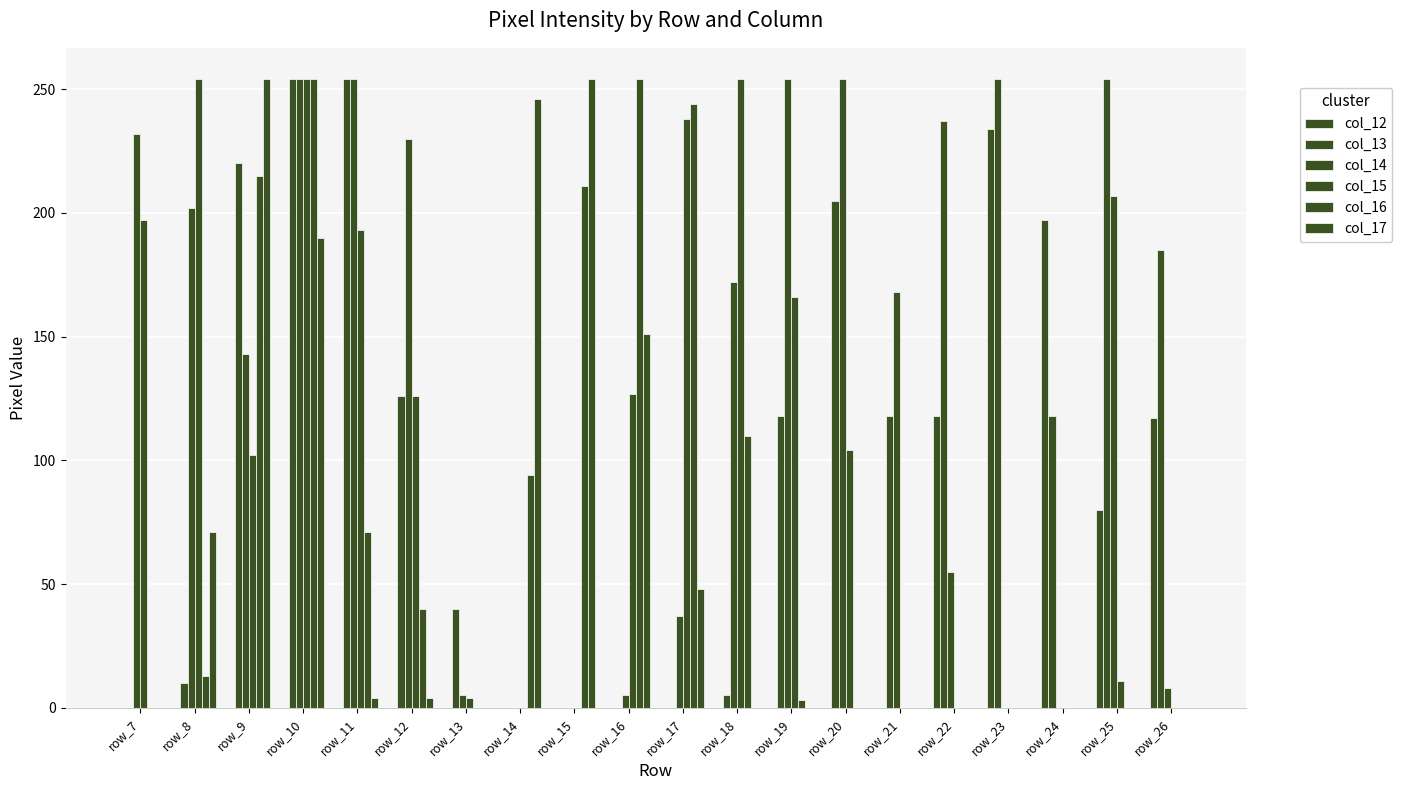

The value of col_15 at row_13 is 4. True or false?

True